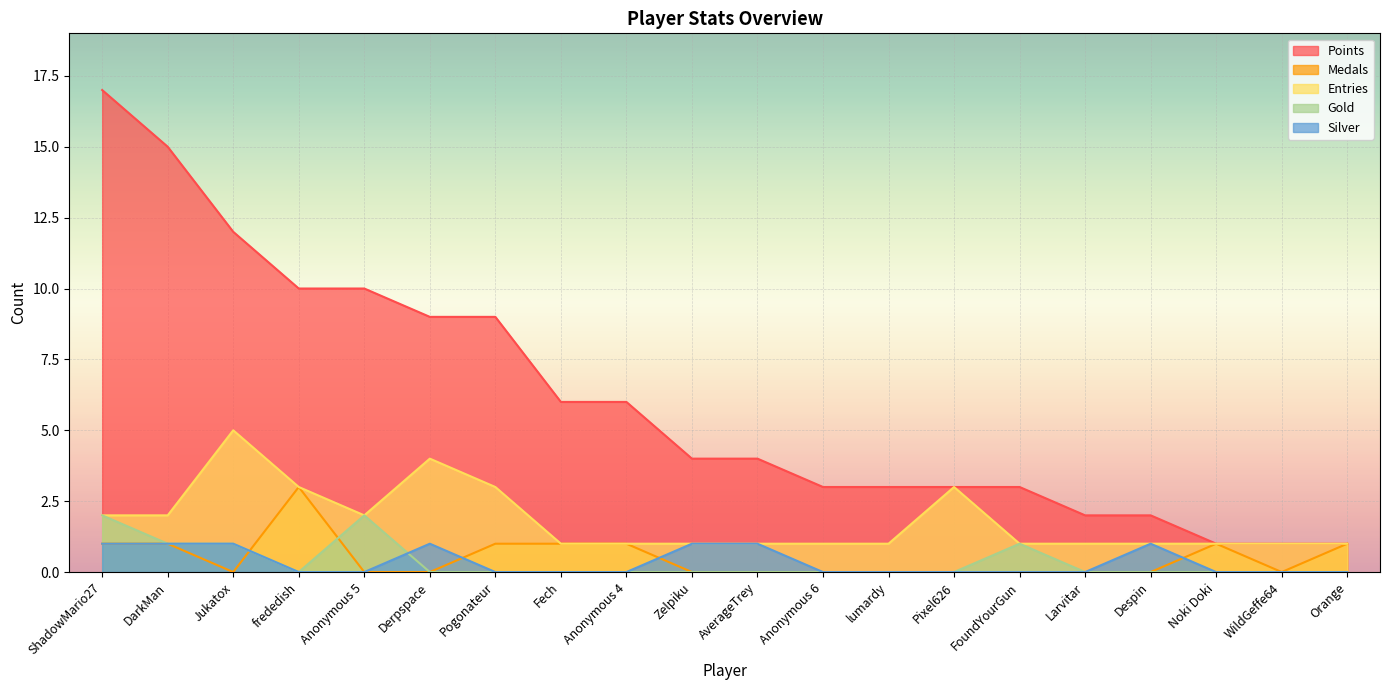

Which series changed the most between Pogonateur and Anonymous 4?

Points